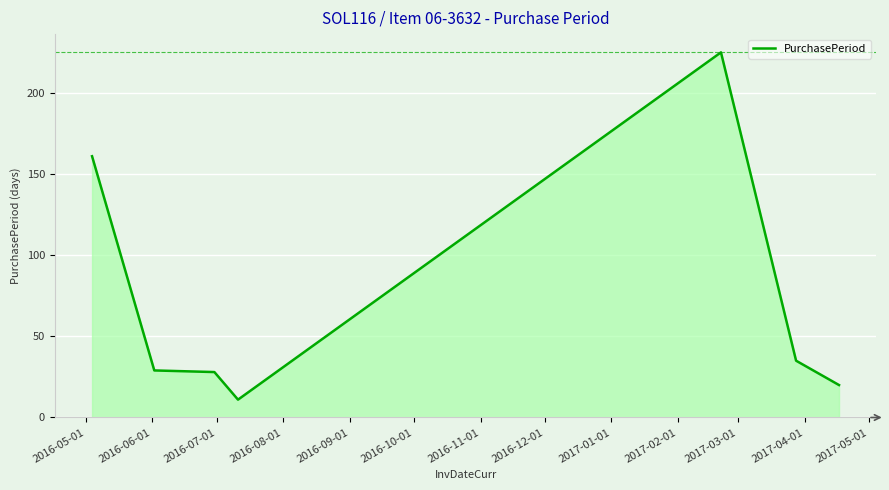

What is the difference between the maximum and minimum values?

214